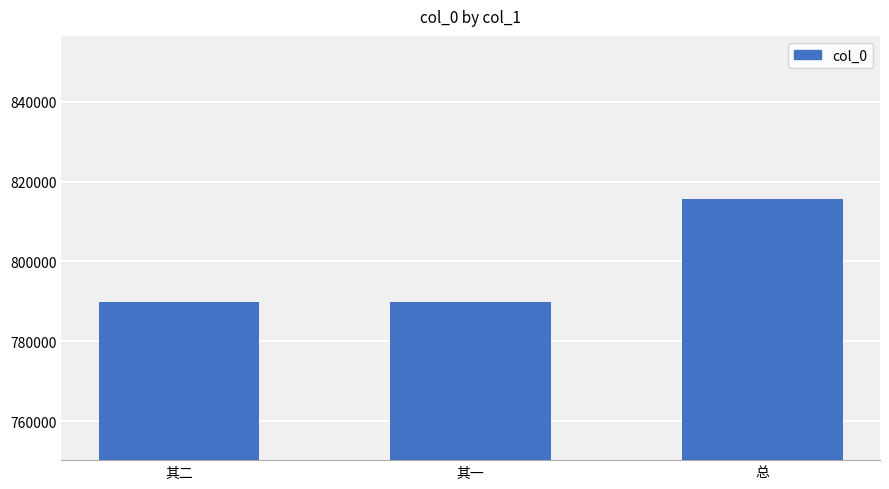

Is it true that the value at 总 is 815703?

True